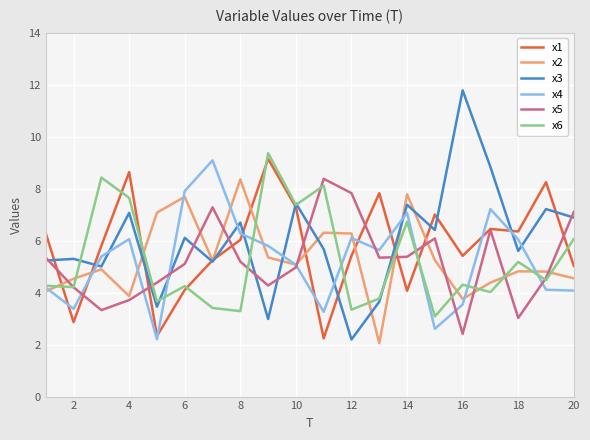

What is the maximum value shown in the chart?

11.8